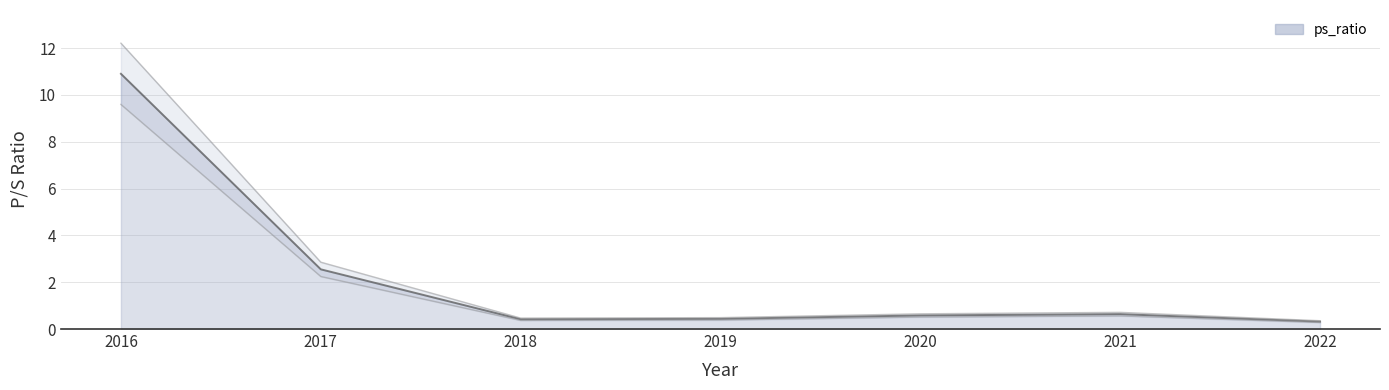

Between 2019 and 2018, which is larger?

2019